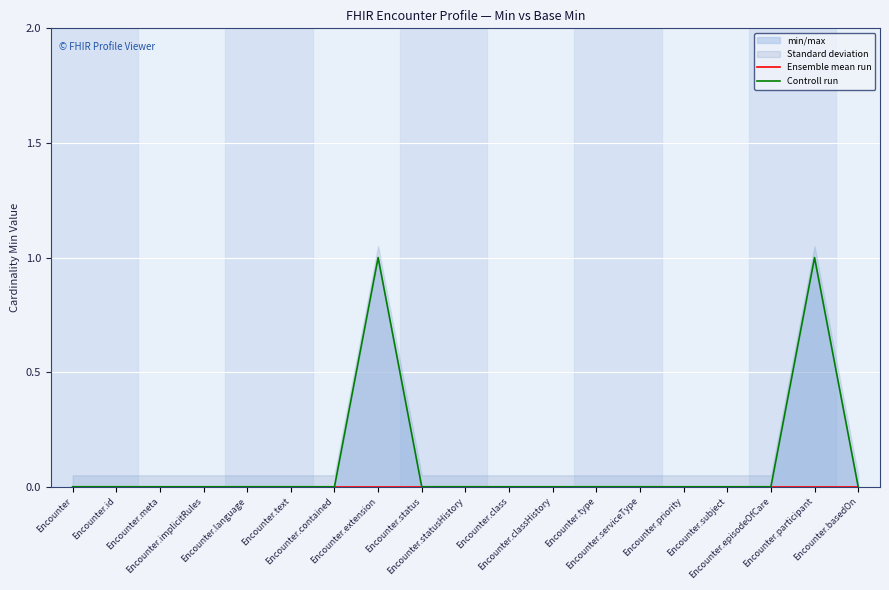

Rank the series by their maximum value, from highest to lowest.

Controll run, Ensemble mean run